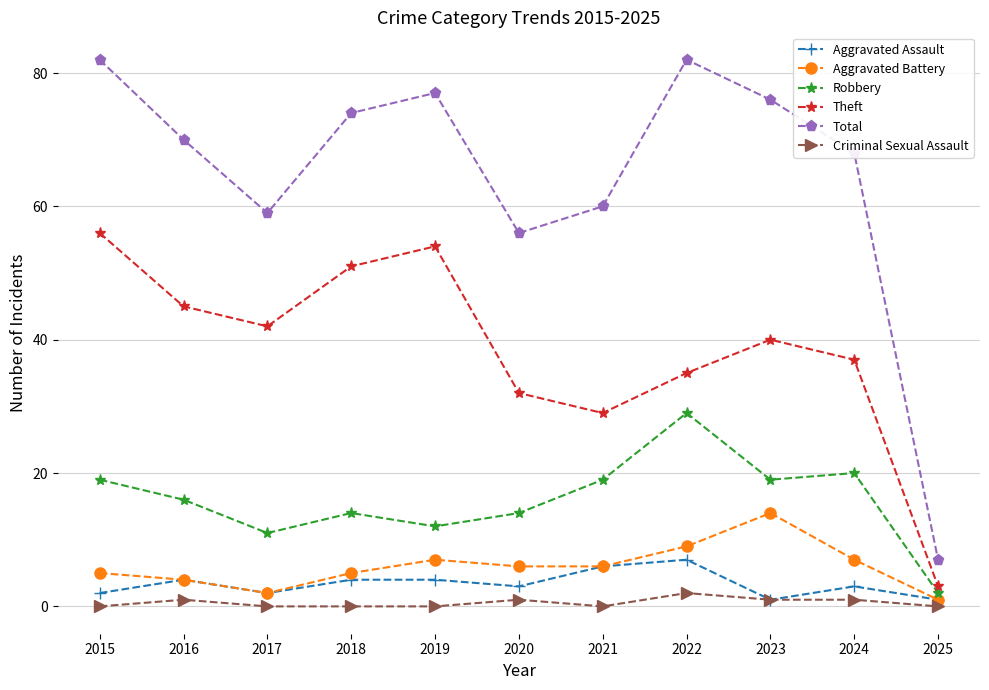

Reading left to right, list all the values displayed in this chart.

Aggravated Assault: 2	4	2	4	4	3	6	7	1	3	1
Aggravated Battery: 5	4	2	5	7	6	6	9	14	7	1
Robbery: 19	16	11	14	12	14	19	29	19	20	2
Theft: 56	45	42	51	54	32	29	35	40	37	3
Total: 82	70	59	74	77	56	60	82	76	68	7
Criminal Sexual Assault: 0	1	0	0	0	1	0	2	1	1	0